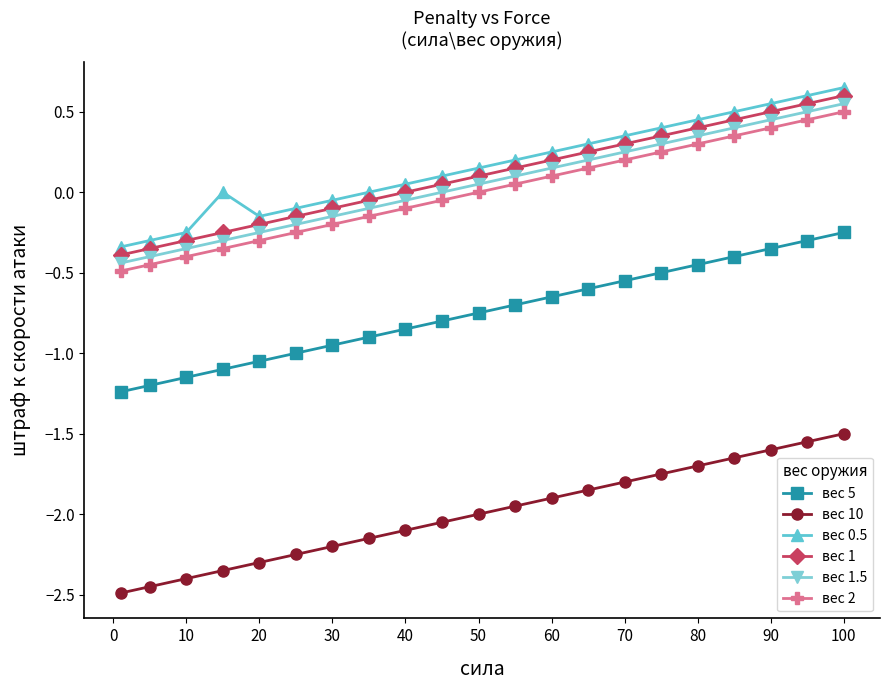

What is the sum of all вес 0.5 values?

3.4